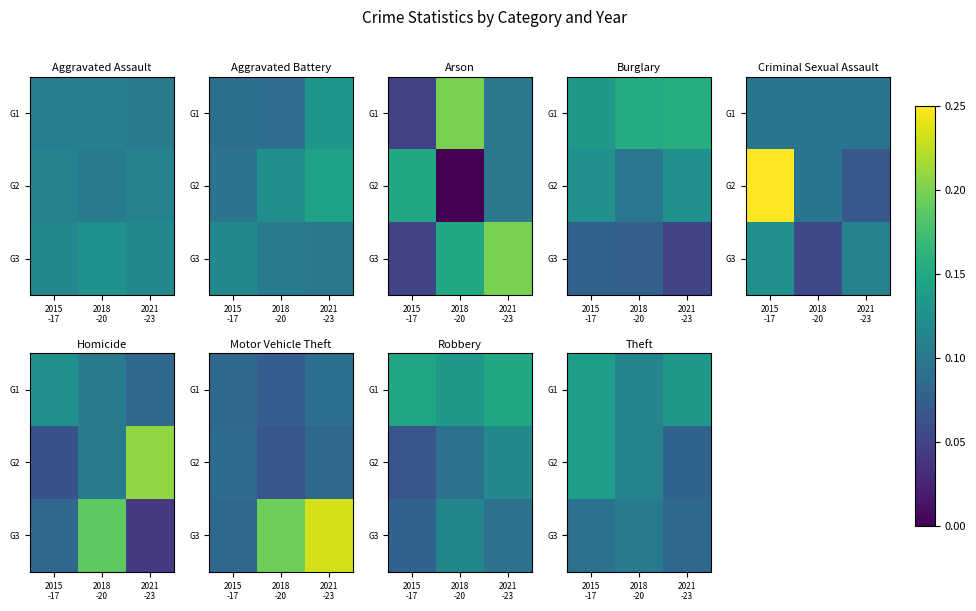

The value of G1 at 2021 -23 is 0.0. True or false?

False